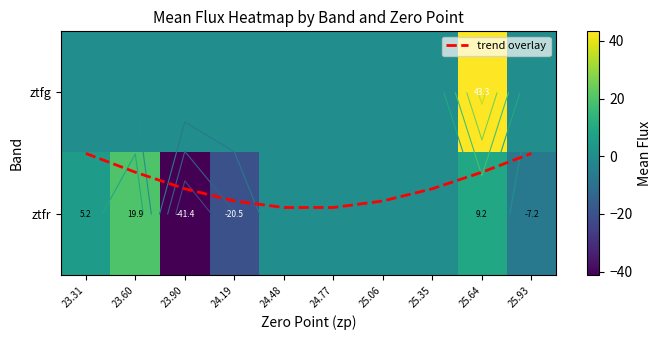

What is the sum of all ztfg values?

43.3